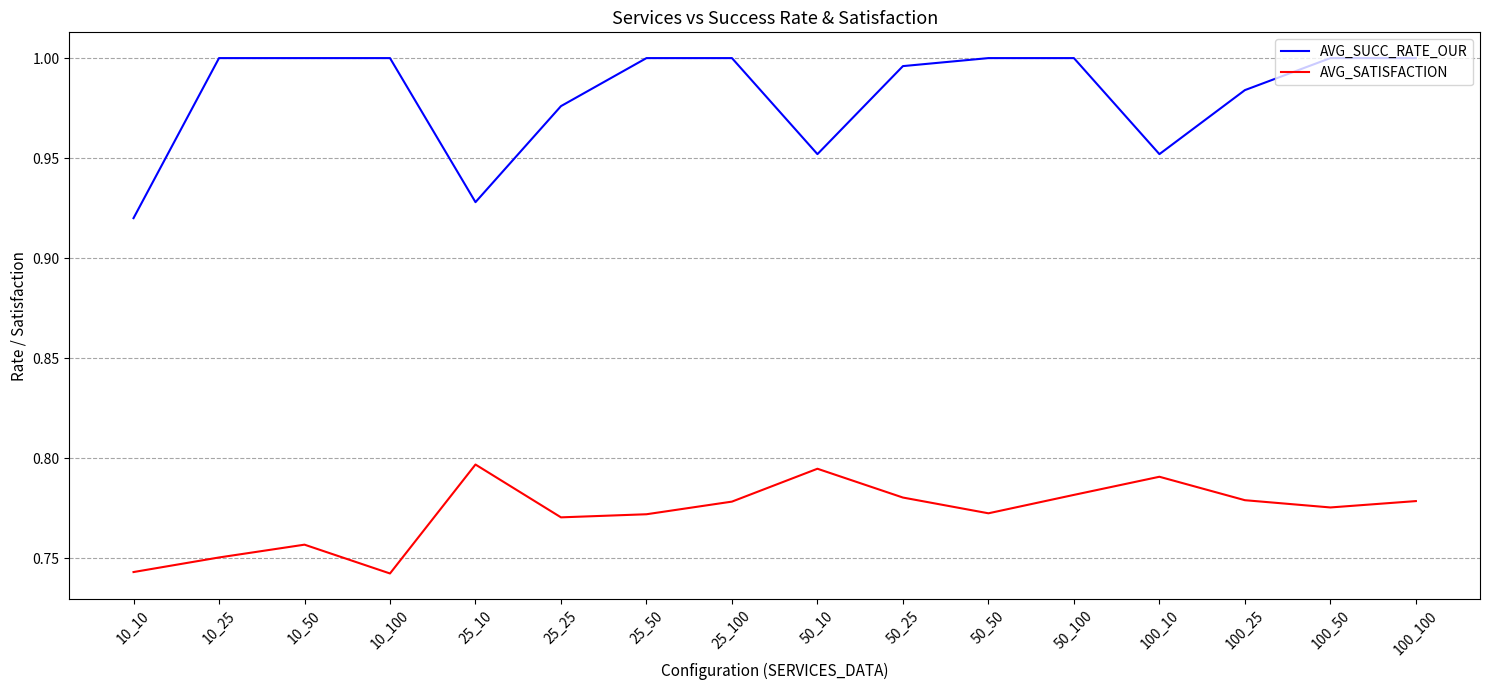

Where is AVG_SUCC_RATE_OUR nearest to the value 0?

10_10